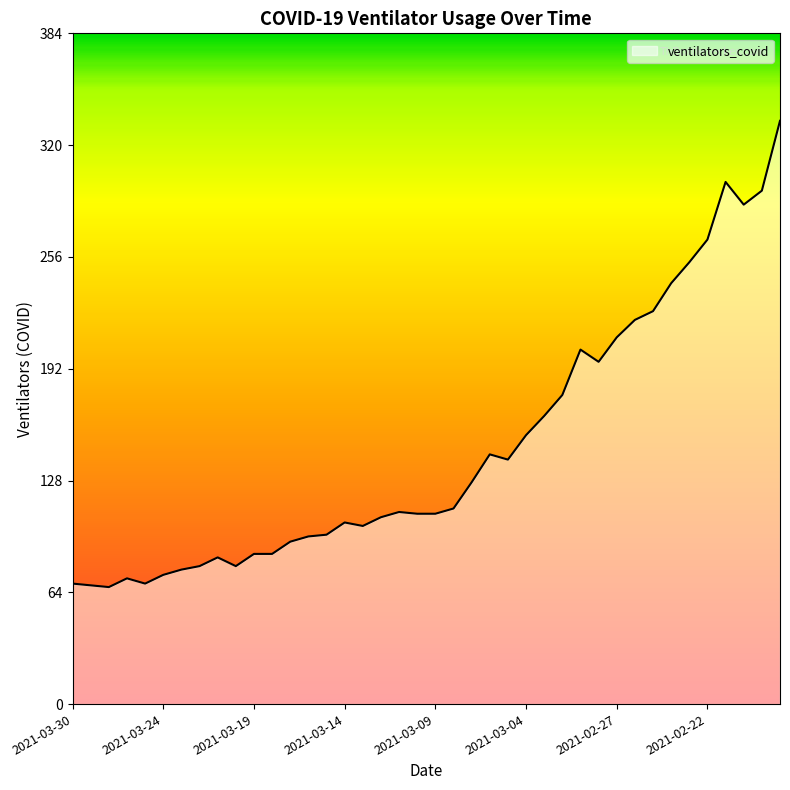

How many lines are shown in the chart?

1